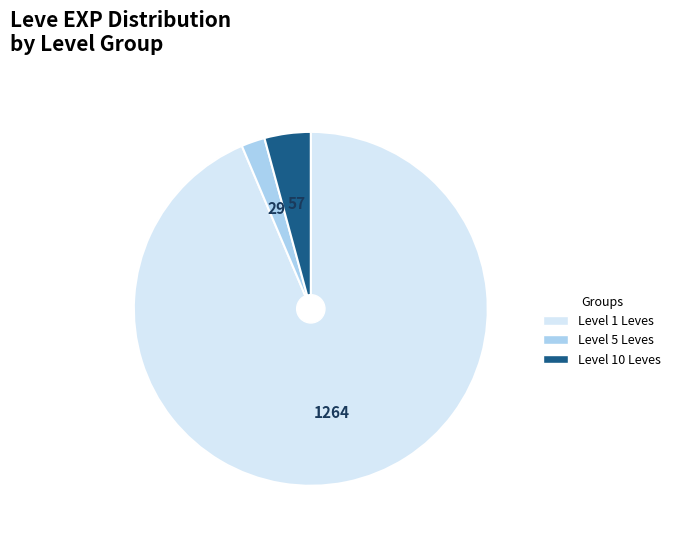

Which category has the biggest portion of the pie?

Level 1 Leves